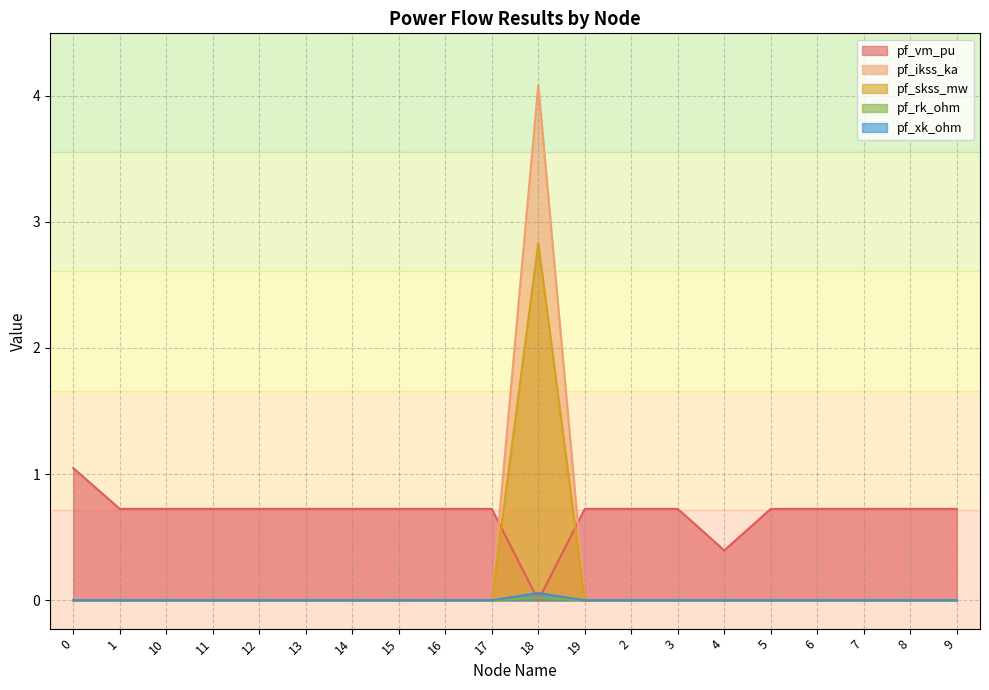

Between 12 and 9, which is larger?

12